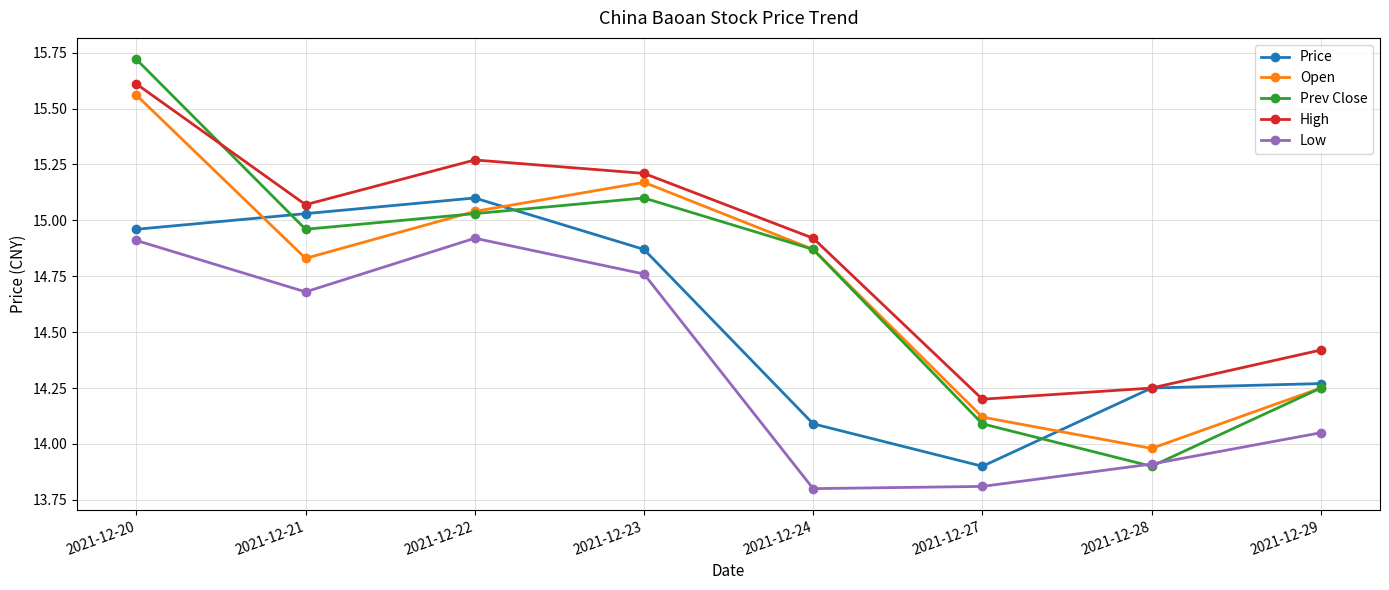

How many data points in Prev Close are less than 14?

1